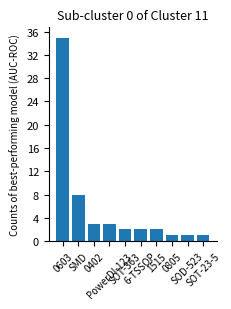

The value at 0402 is 3. True or false?

True